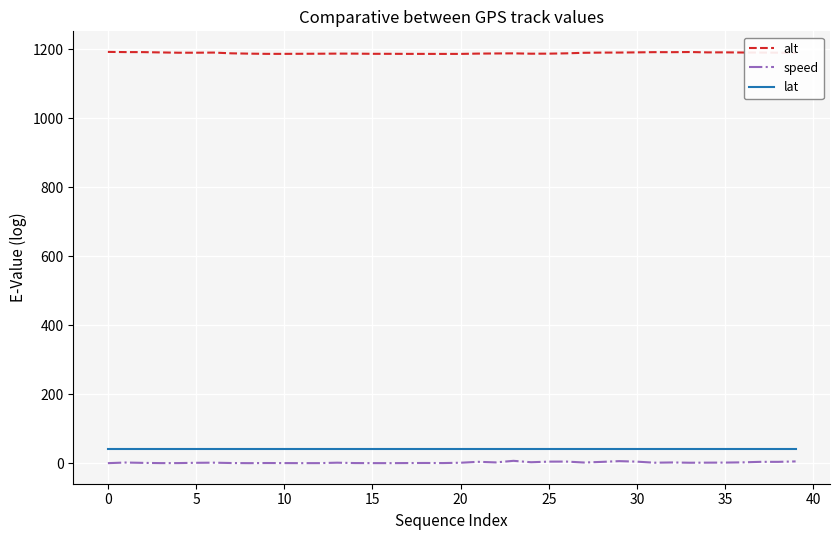

True or false: alt and lat intersect in this chart.

False